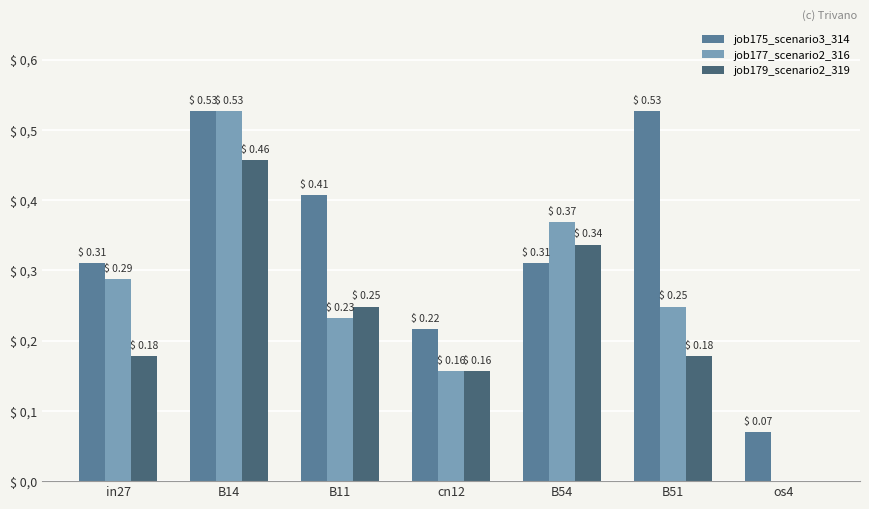

Are the bars grouped side by side (vs. stacked)?

Yes